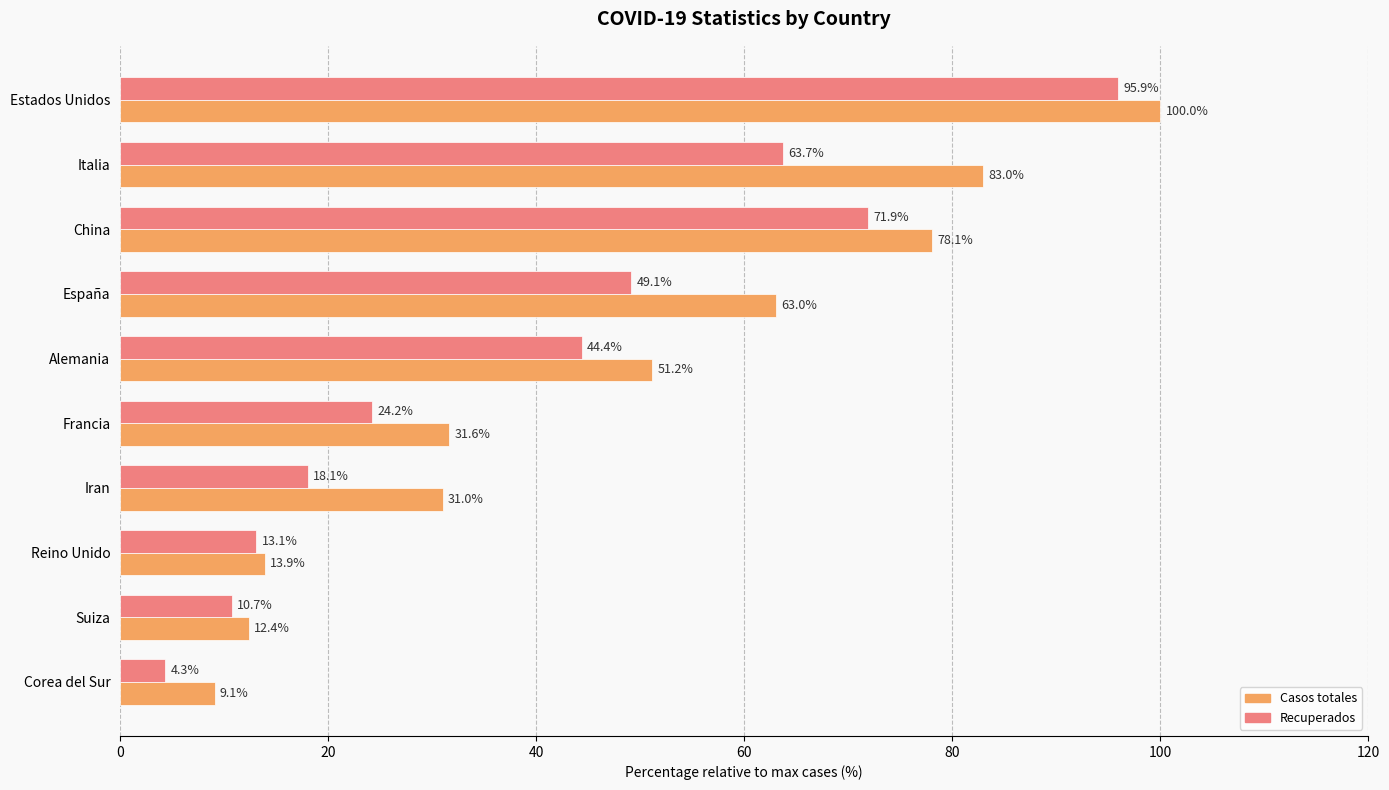

Is it true that Recuperados equals 17.6 at Reino Unido?

False